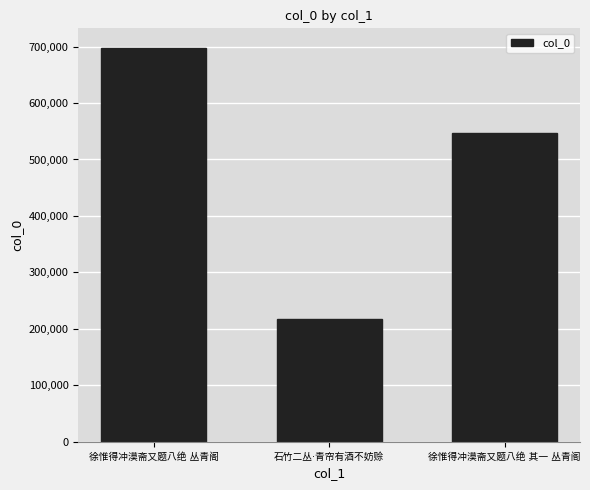

How many categories are shown in the chart?

3